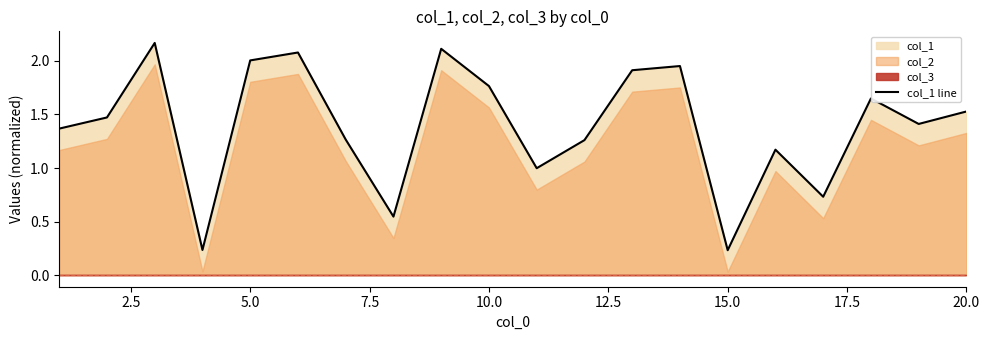

What is the difference between the second highest and minimum values?

1.9